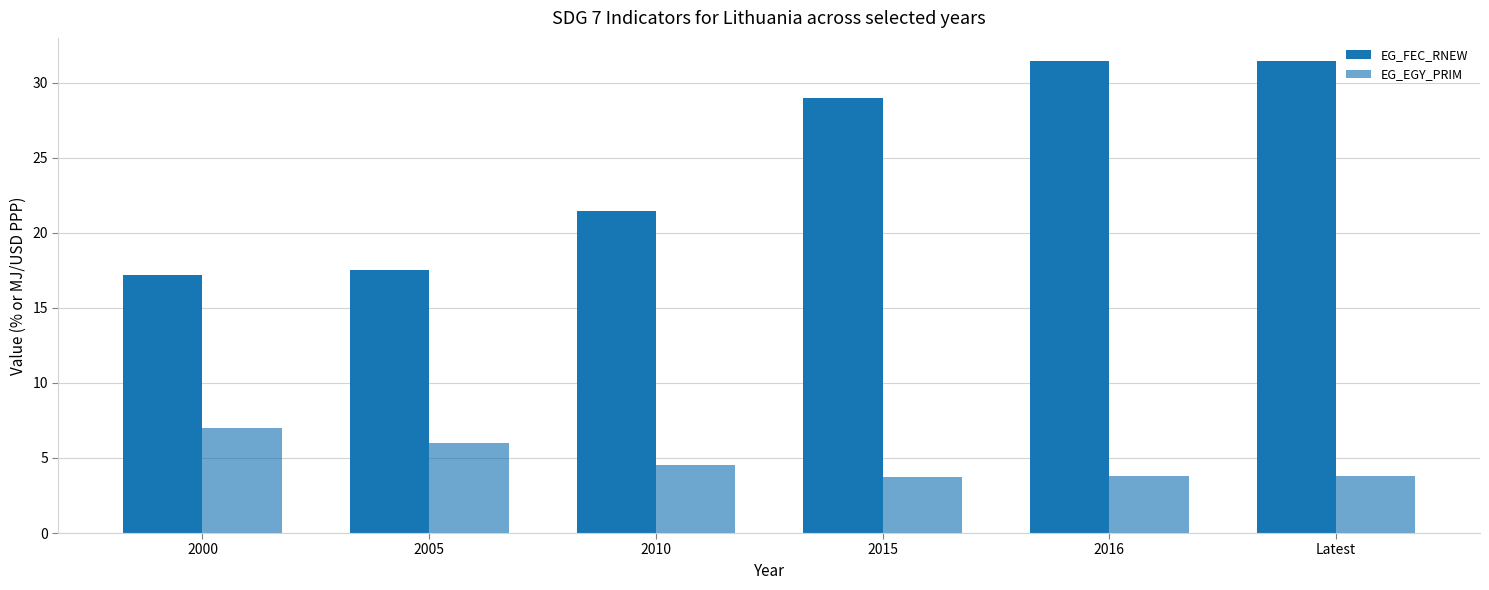

At which label is EG_FEC_RNEW closest to 24?

2010